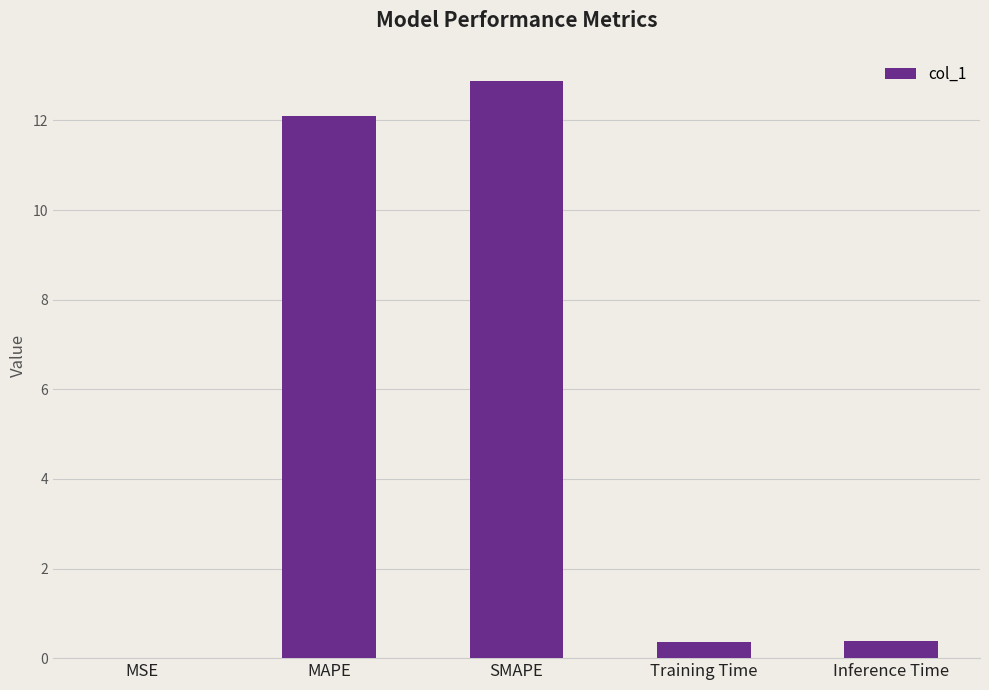

What is the change in value from MAPE to Inference Time?

-11.7